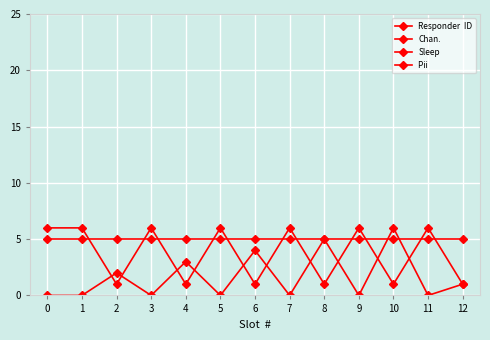

True or false: Sleep and Responder  ID cross at least once.

False